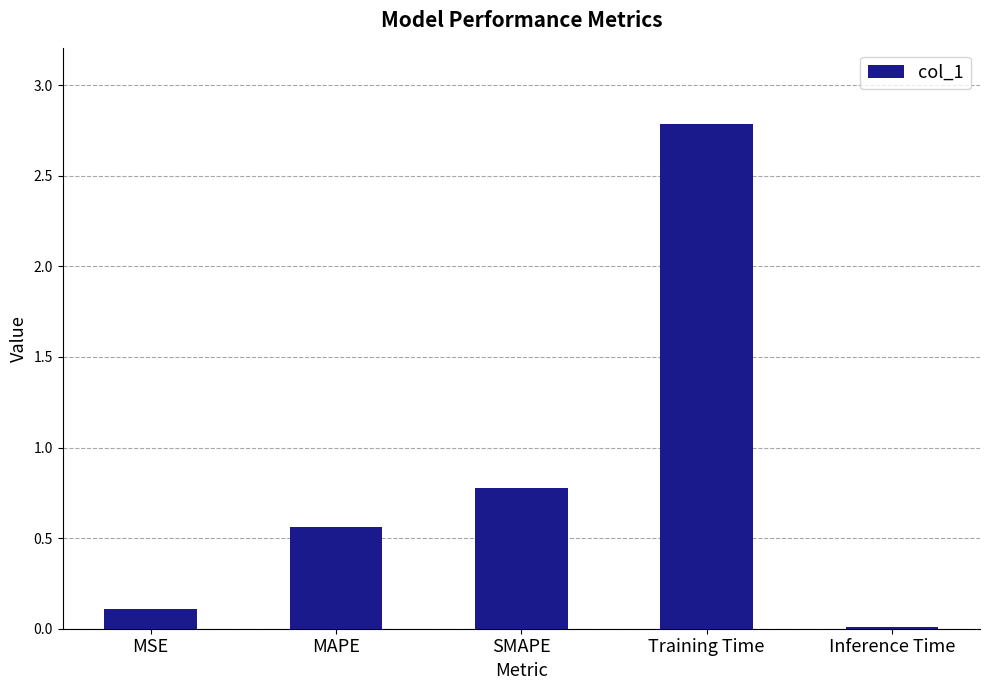

What is the change in value from SMAPE to Training Time?

+2.0